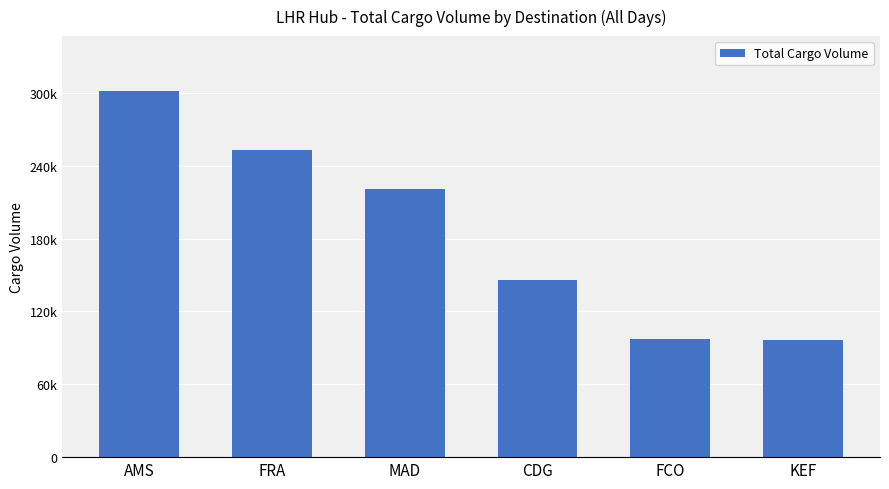

What is the value of the 6th bar from the left?

96305.1